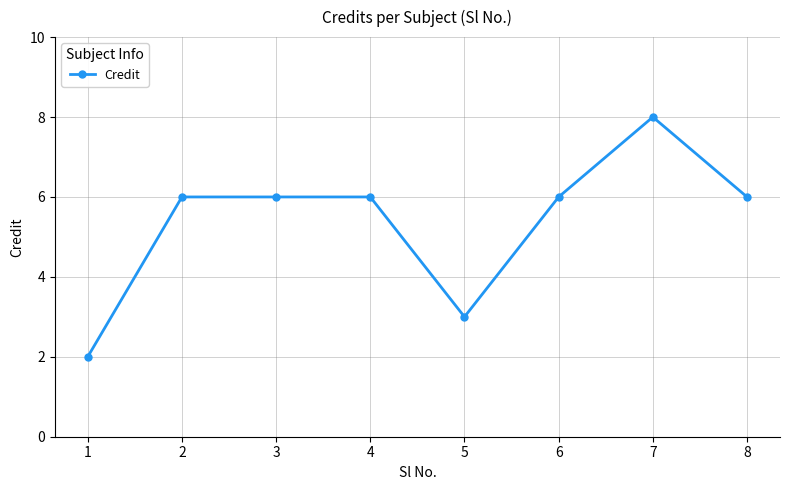

The chart shows a value of 4 at 3. True or false?

False